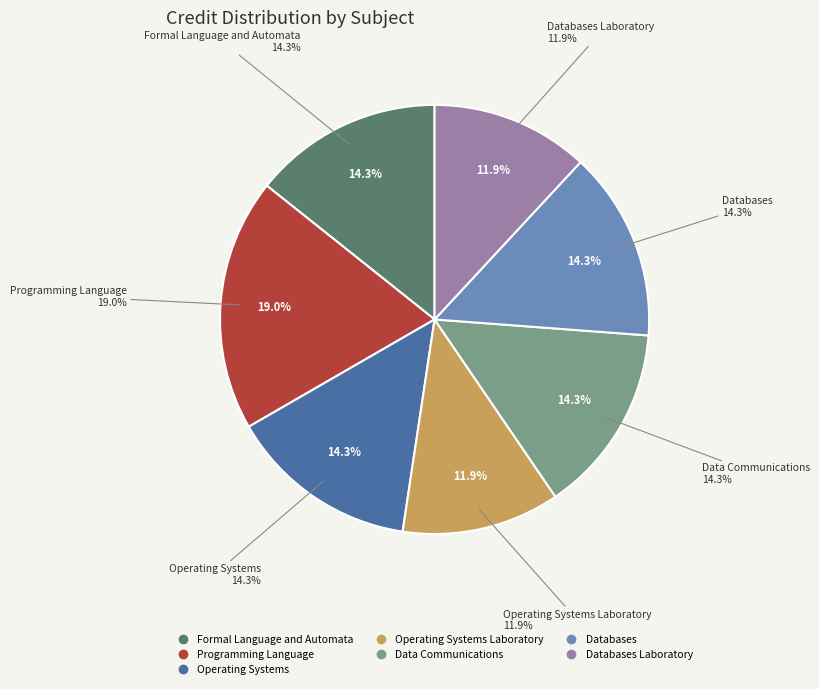

Is there any slice that represents more than half of the pie?

No